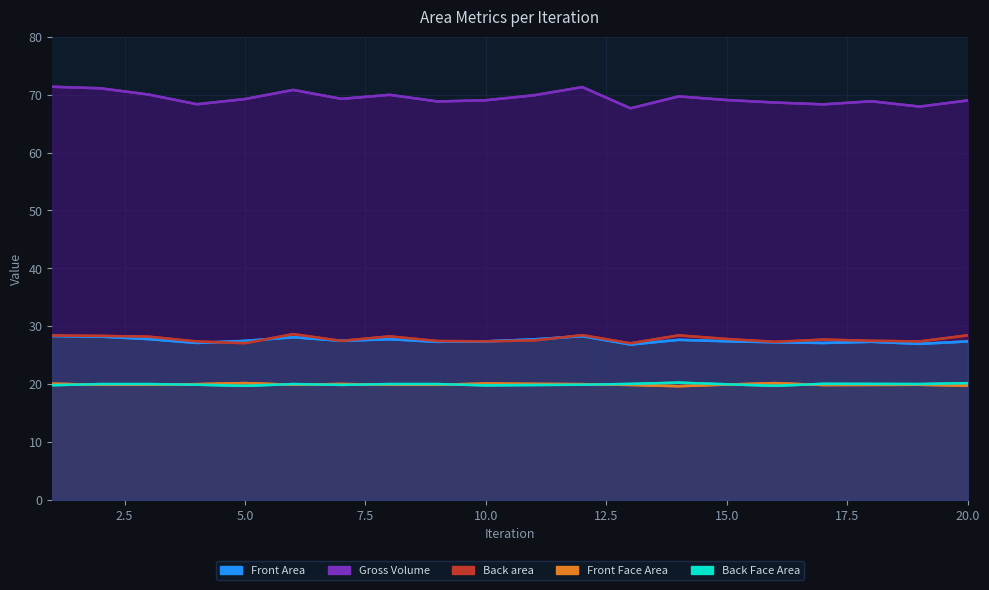

In Front Area, how many points are higher than both neighbors (excluding endpoints)?

5